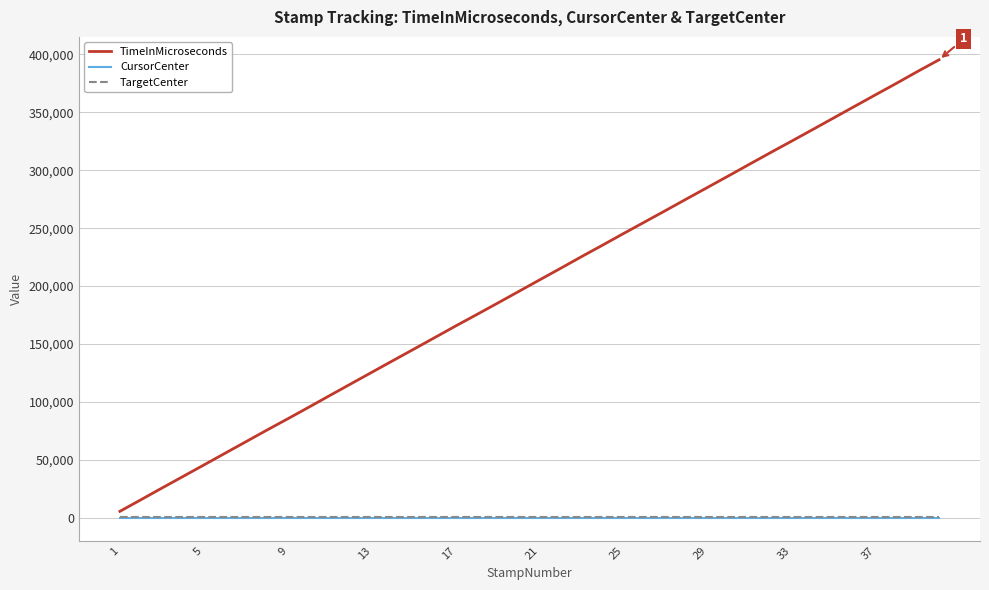

What is the greatest value displayed?

395398